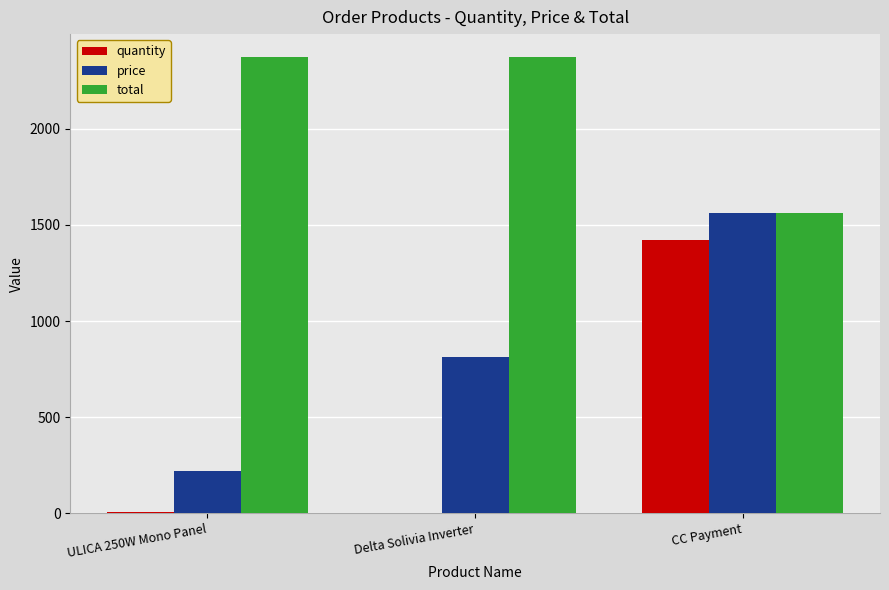

Which series changed the most between Delta Solivia Inverter and CC Payment?

quantity